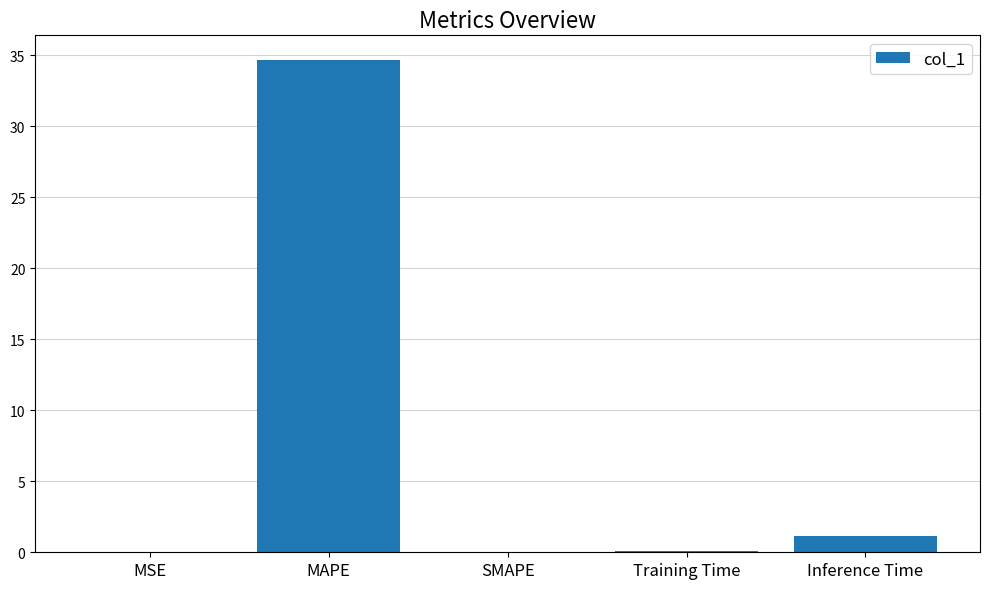

The chart shows a value of 21.3 at SMAPE. True or false?

False